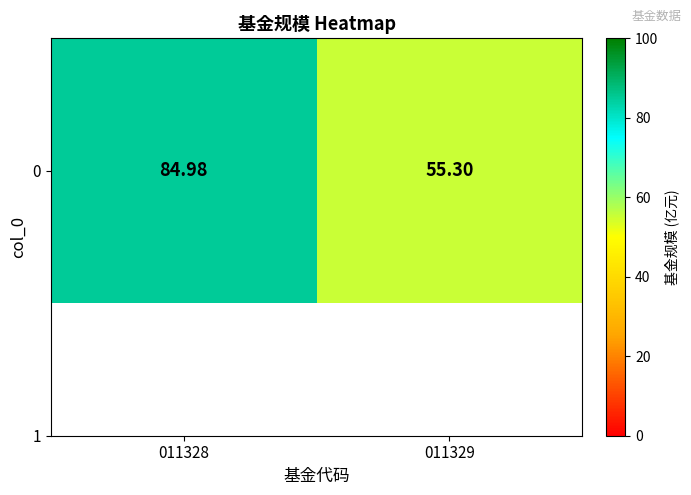

What is the change in value from 011328 to 011329?

-29.7